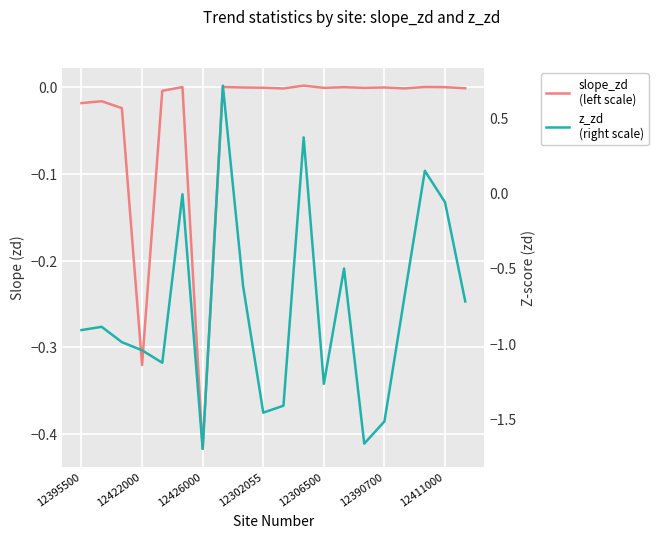

What are all the series names shown in the legend?

slope_zd
(left scale), z_zd
(right scale)